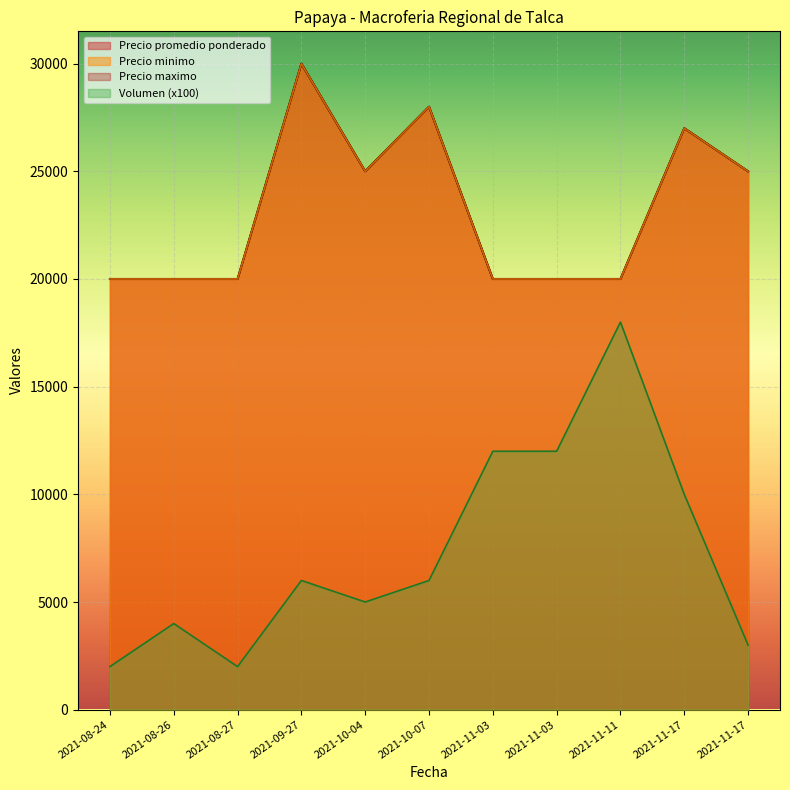

At 2021-11-17, list the series in order from smallest to largest.

Volumen, Precio minimo, Precio maximo, Precio promedio ponderado